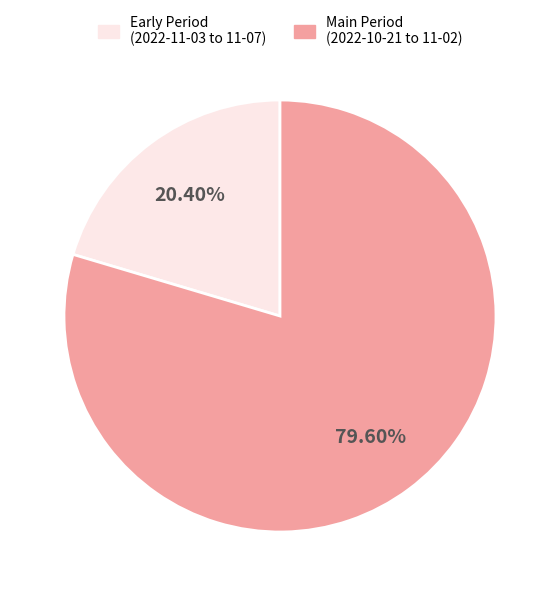

Does any single category account for the majority?

Yes